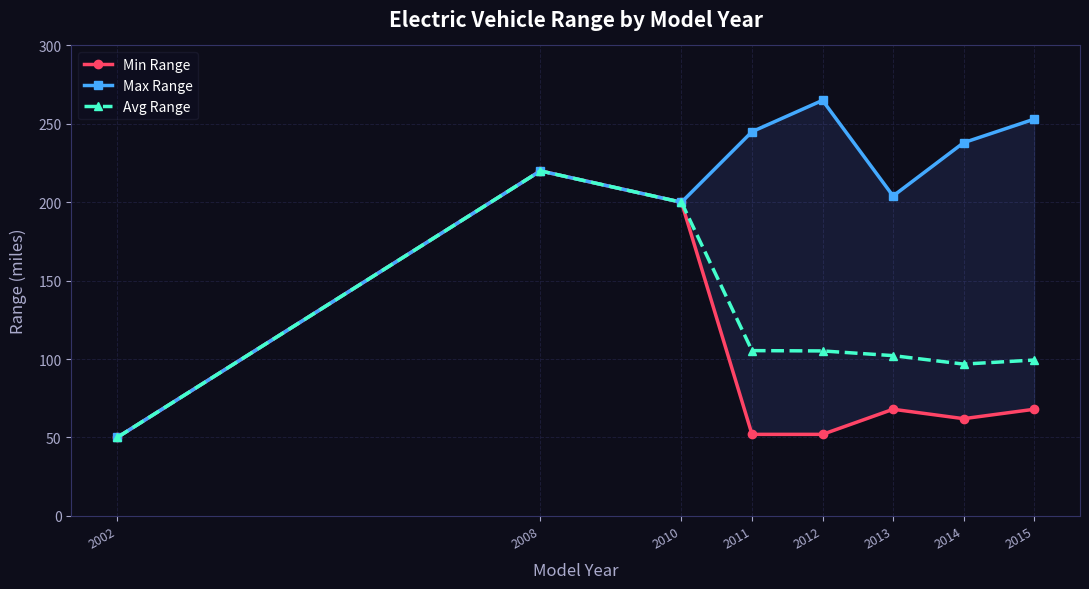

At 2002, list the series in order from smallest to largest.

Min Range, Max Range, Avg Range